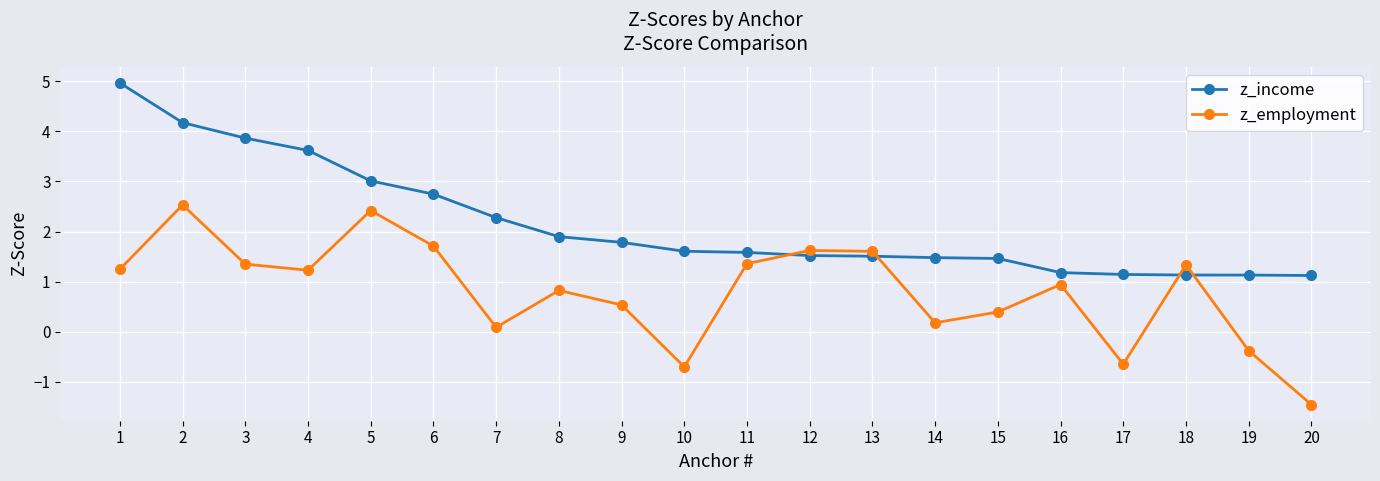

Which series changed the most between 3 and 11?

z_income